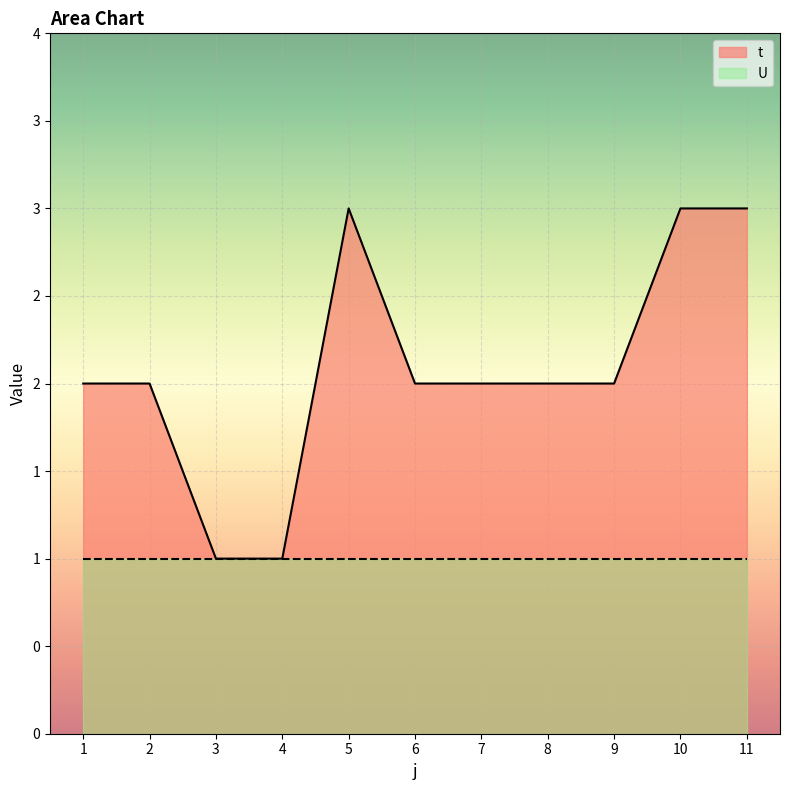

How many categories are shown in the chart?

11